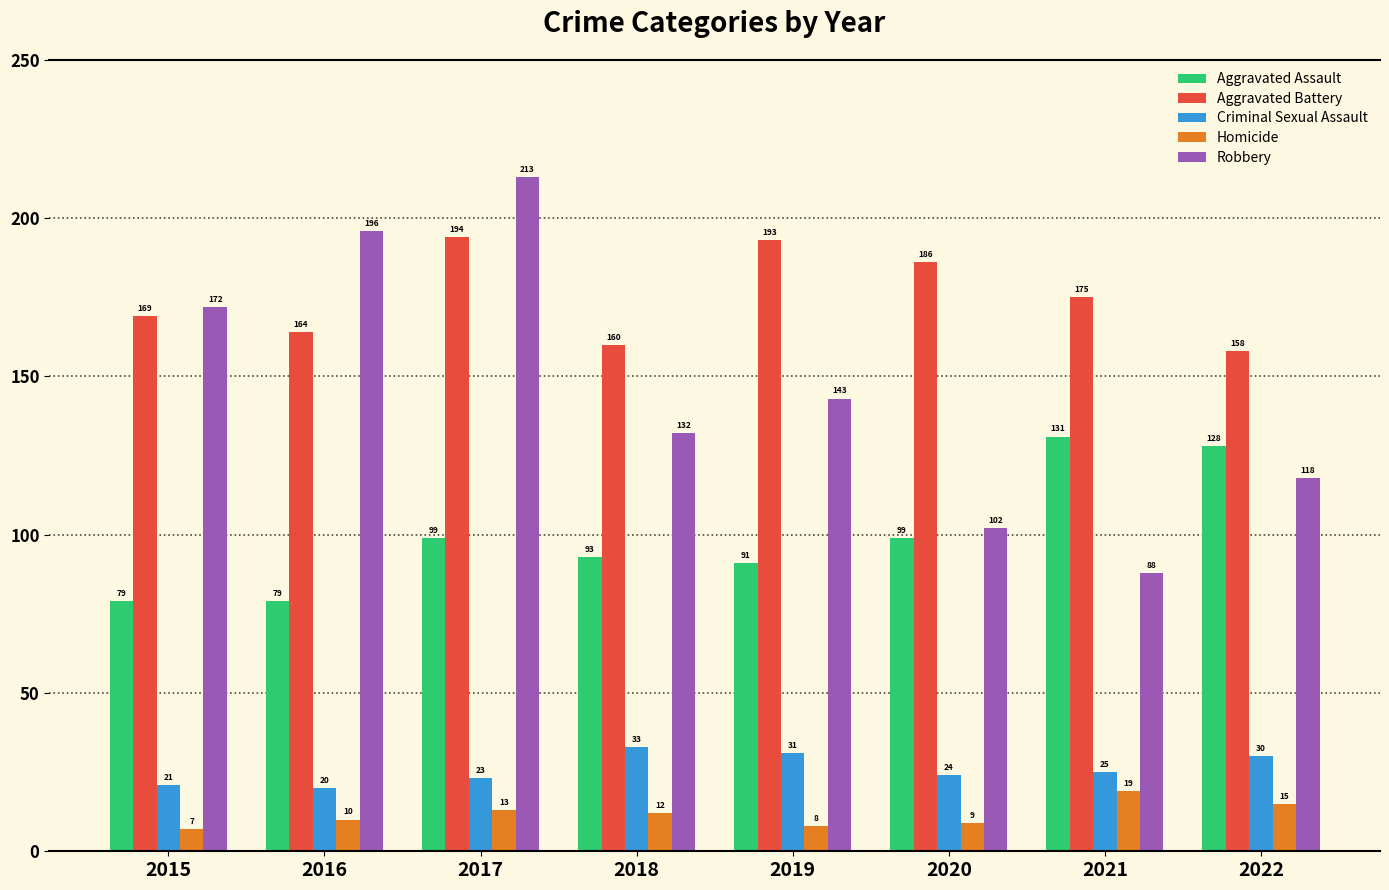

List the labels in order of Homicide value, largest first.

2021, 2022, 2017, 2018, 2016, 2020, 2019, 2015